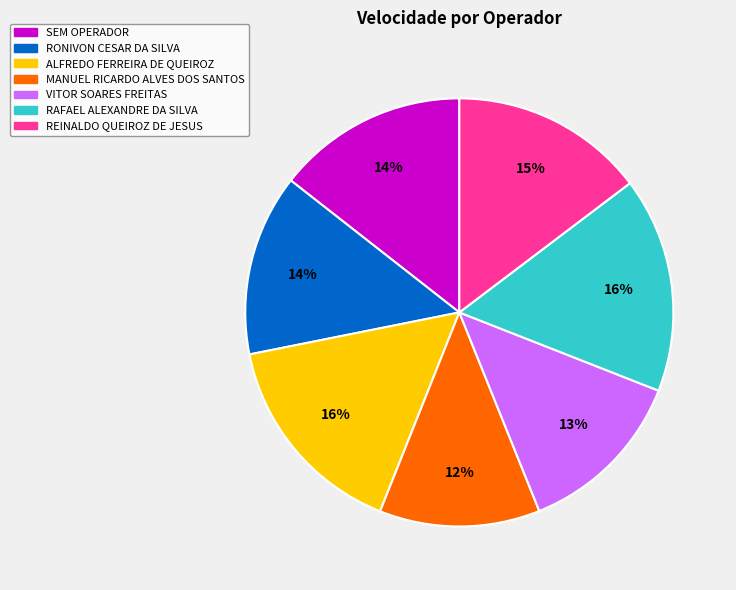

To the nearest percent, what percentage of the pie is SEM OPERADOR?

14%